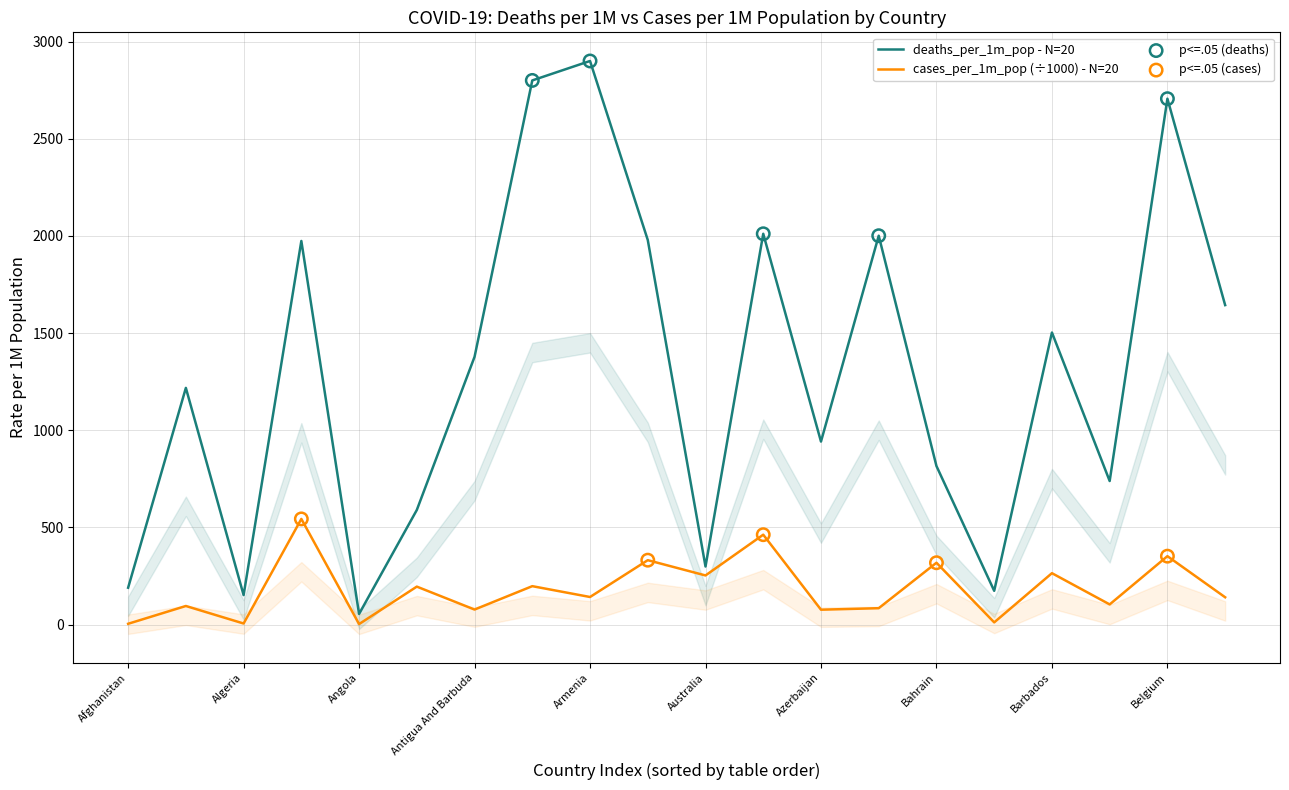

At which category is the sum across all series the highest?

Belgium